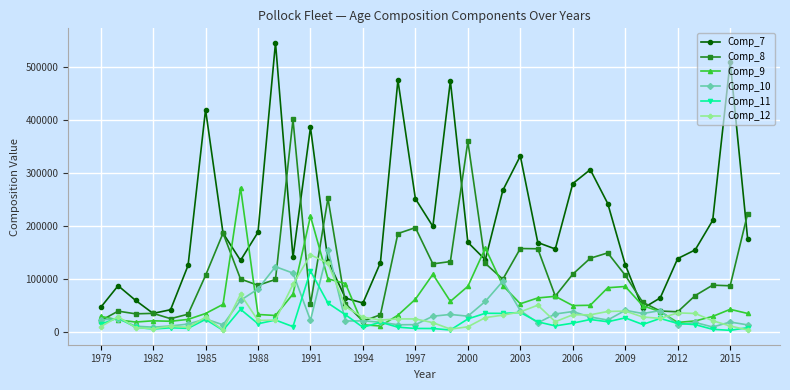

In Comp_12, how many points are higher than both neighbors (excluding endpoints)?

10